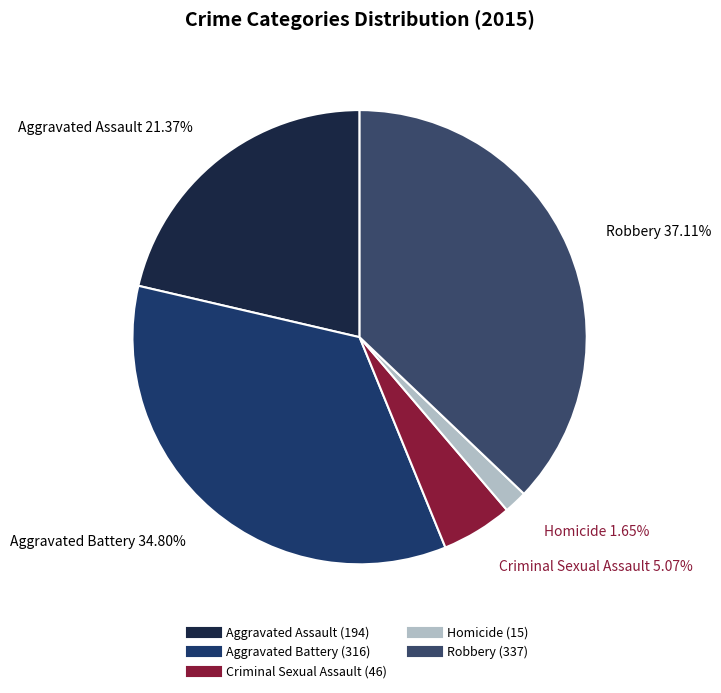

To the nearest percent, what is the average slice percentage?

20%